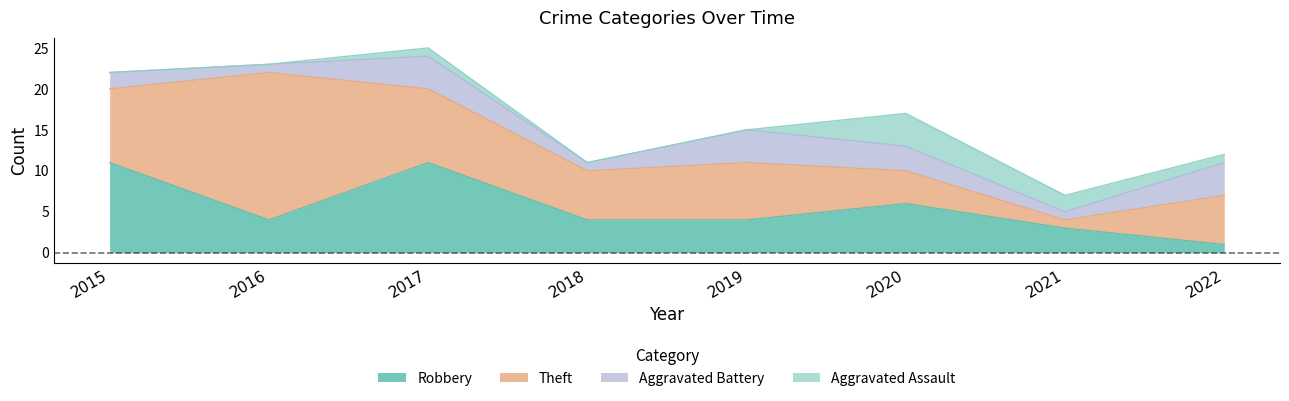

Which series has the largest range (max minus min)?

Theft